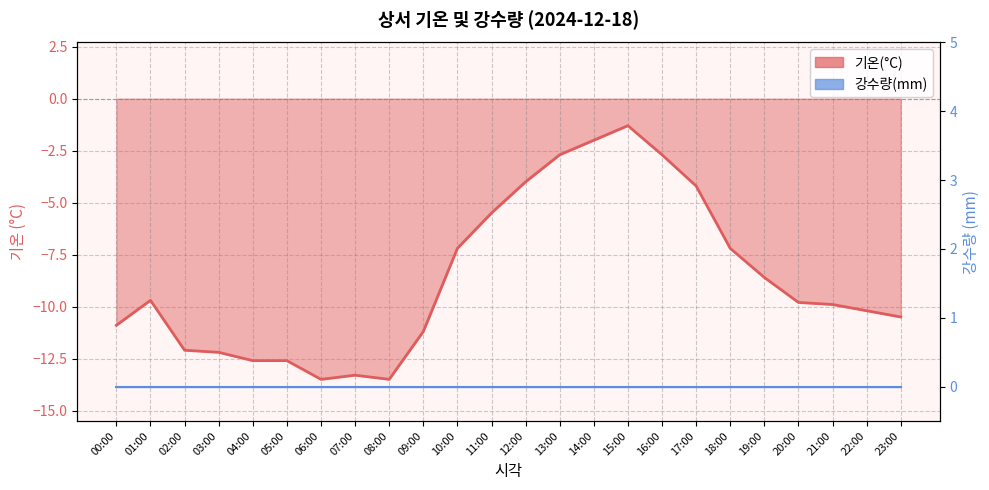

Is it true that the value at 19:00 is -14.7?

False